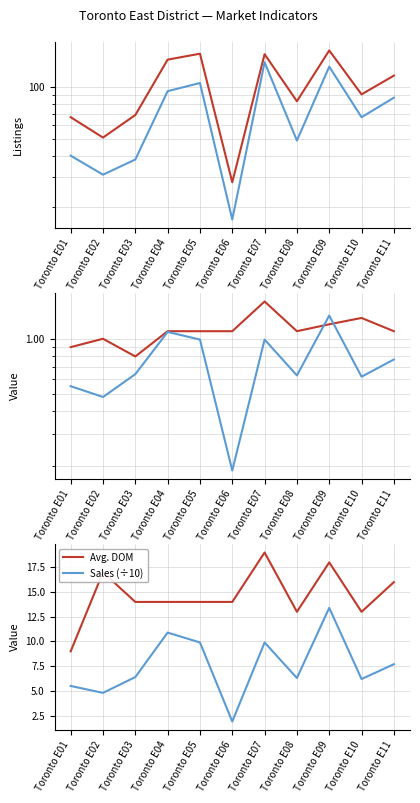

How many interior local peaks does the New Listings series have?

3